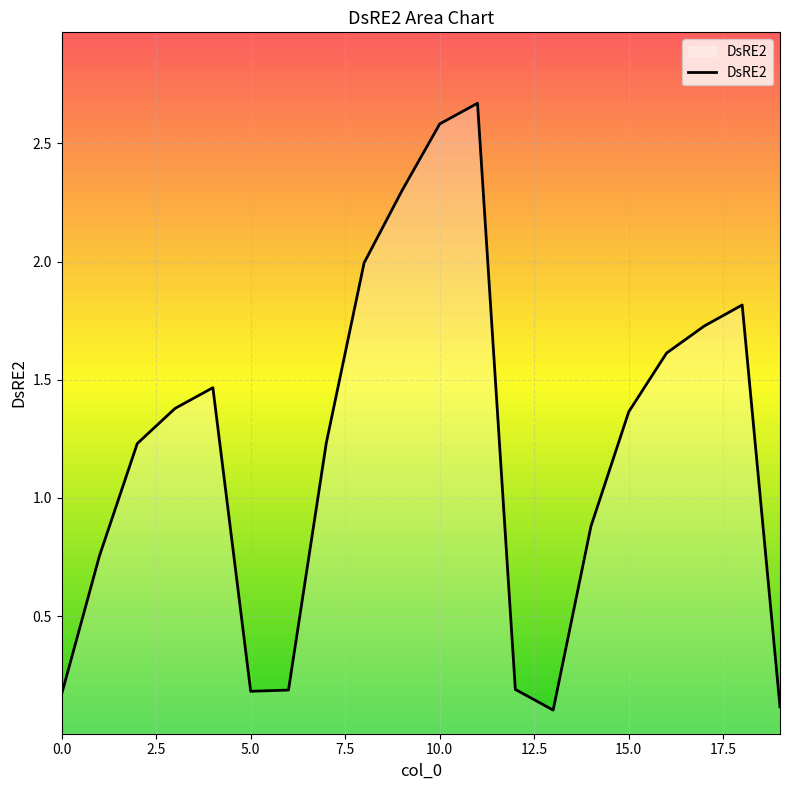

Reading left to right, list all the values displayed in this chart.

0=0.2	1=0.8	2=1.2	3=1.4	4=1.5	5=0.2	6=0.2	7=1.2	8=2.0	9=2.3	10=2.6	11=2.7	12=0.2	13=0.1	14=0.9	15=1.4	16=1.6	17=1.7	18=1.8	19=0.1